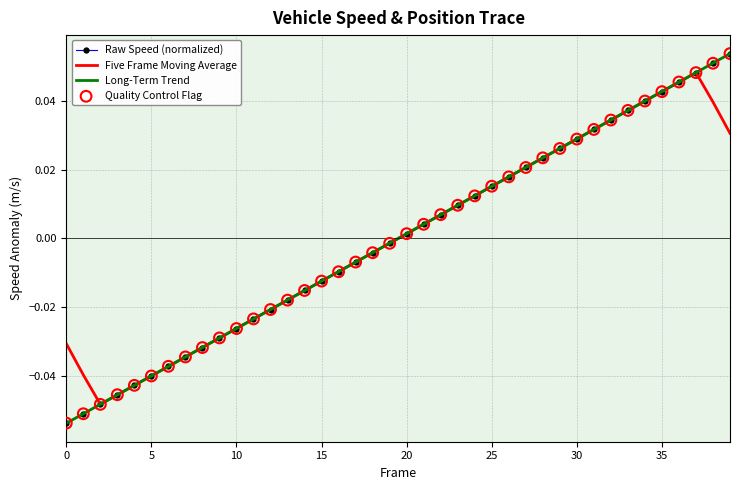

Which series has the widest spread of values?

Long-Term Trend